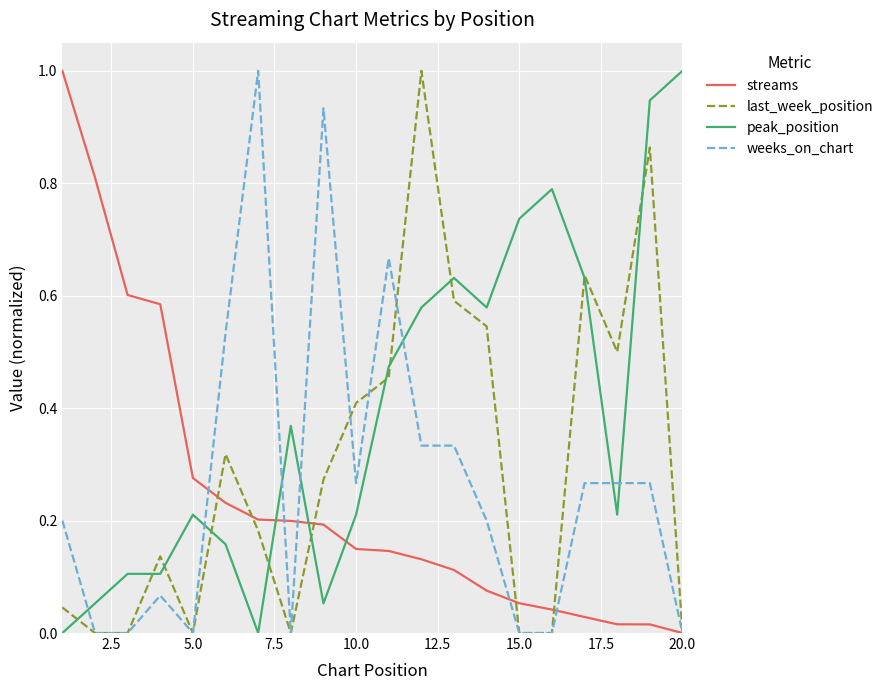

Which series has the largest total across all categories?

peak_position